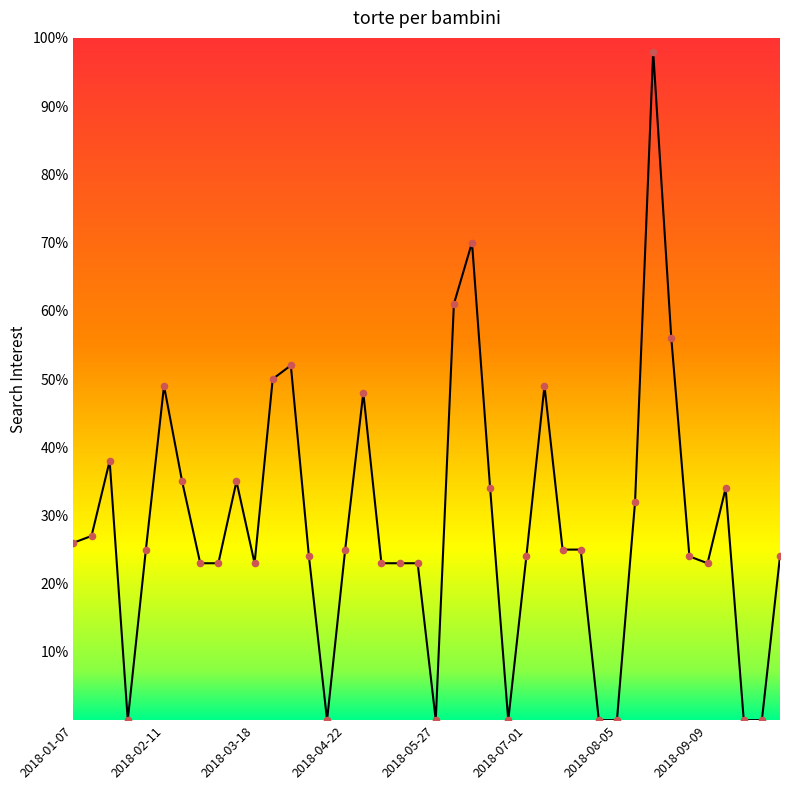

What is the maximum value shown in the chart?

98